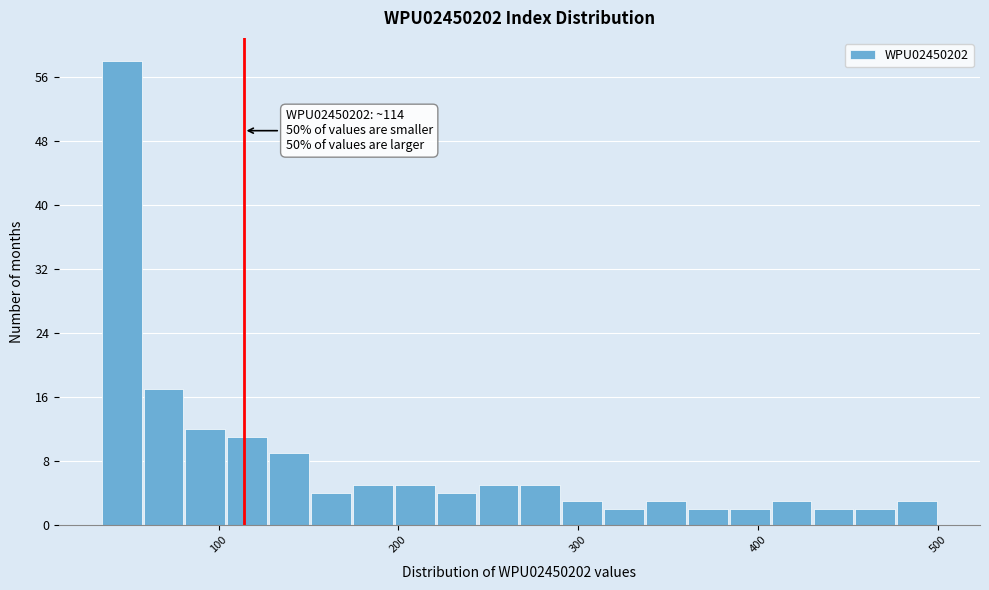

Around what value on the x-axis is the tallest bar? Give the approximate position of its centre, as read against the axis.

50